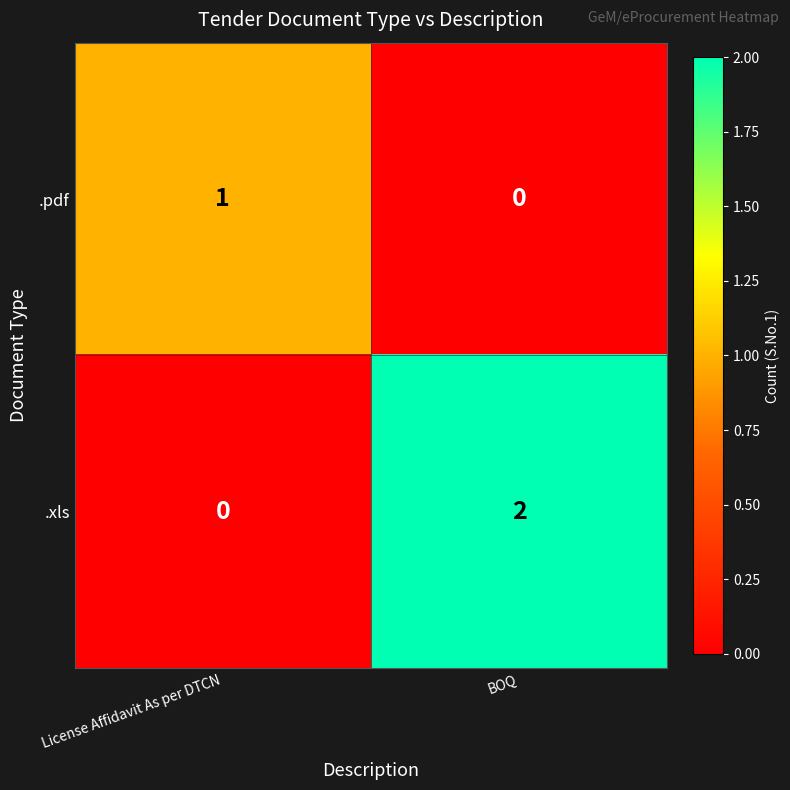

Which label corresponds to the largest value in the chart?

BOQ